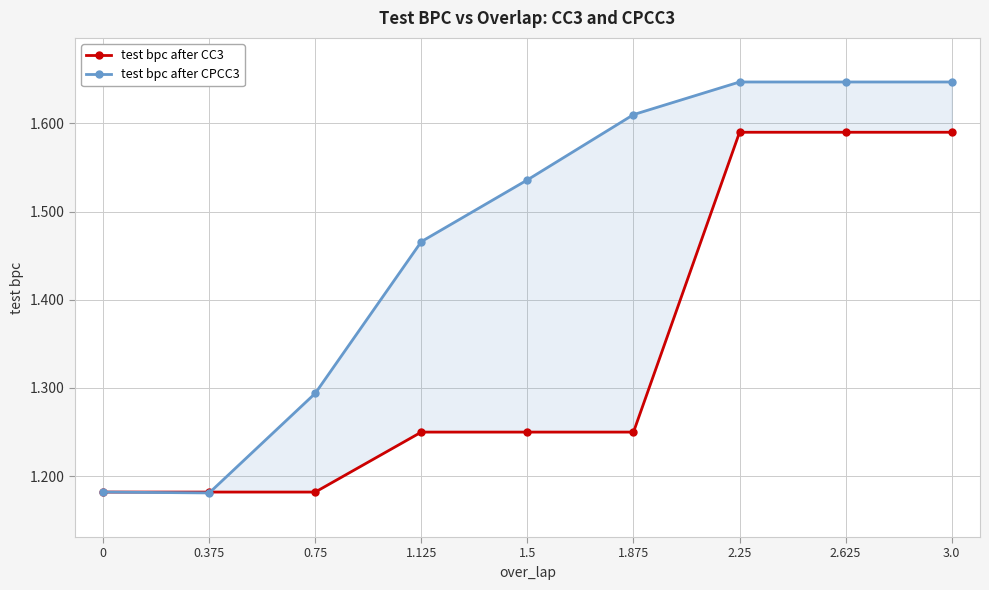

List the labels in order of test bpc after CPCC3 value, largest first.

2.25, 2.625, 3.0, 1.875, 1.5, 1.125, 0.75, 0, 0.375